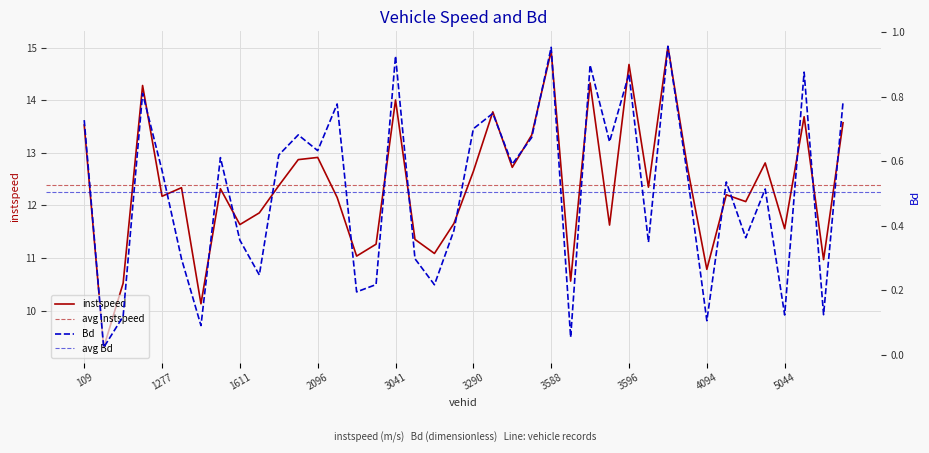

How many series are shown in this chart?

2